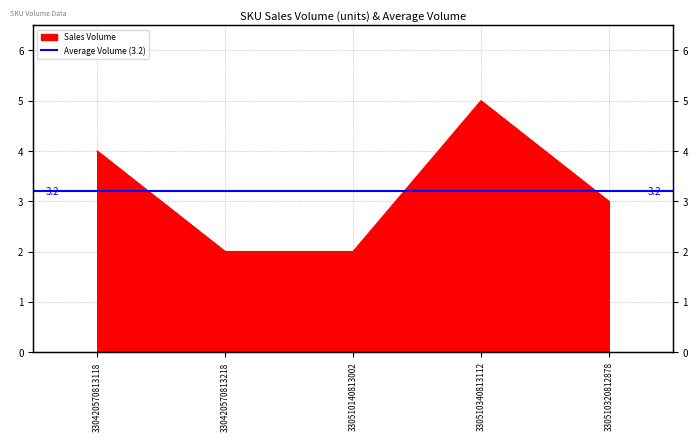

Which category has the lowest value across all series?

330420570813218